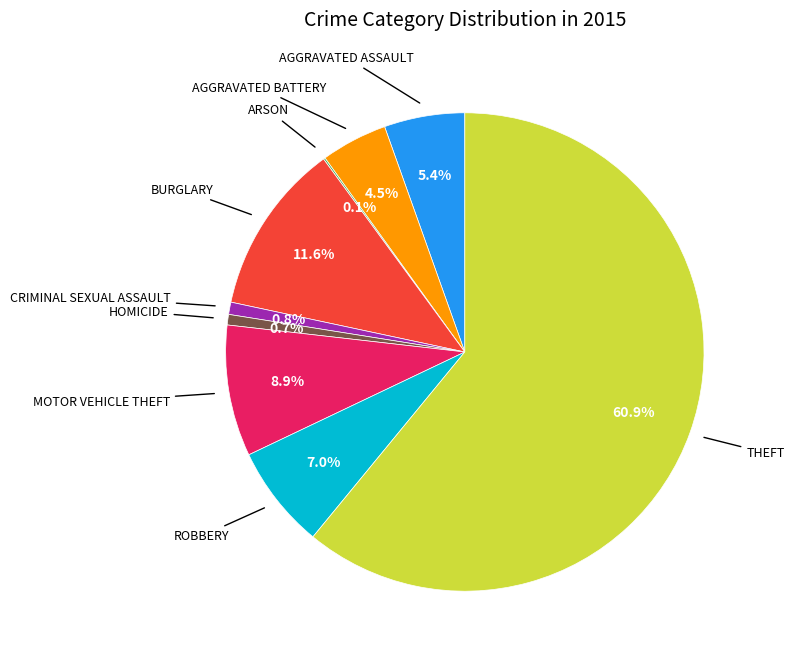

Is there any slice that represents more than half of the pie?

Yes